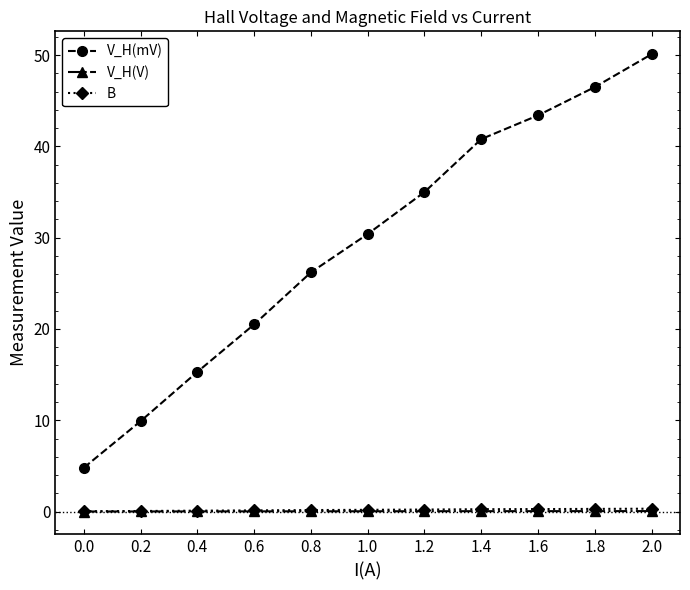

Where is V_H(mV) nearest to the value 27?

0.8